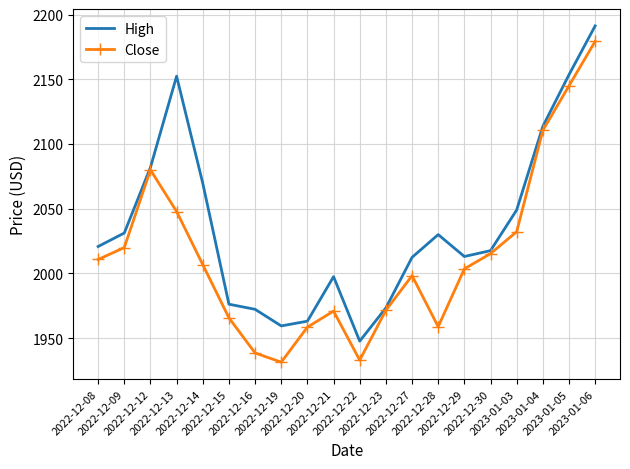

Which series has the largest total across all categories?

High